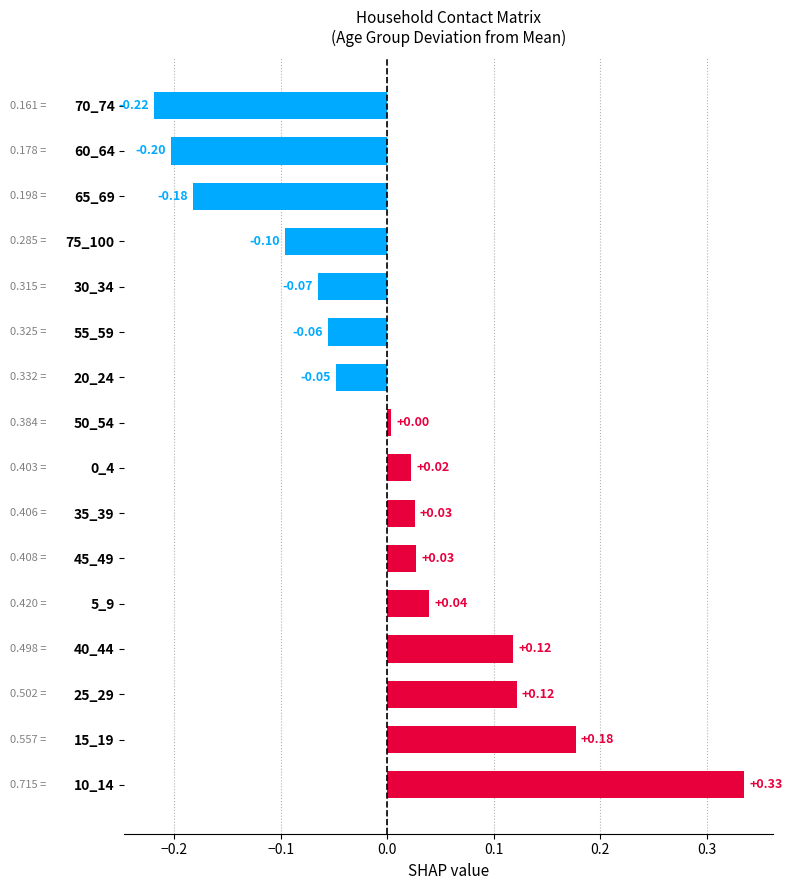

Are the bars grouped side by side (vs. stacked)?

No